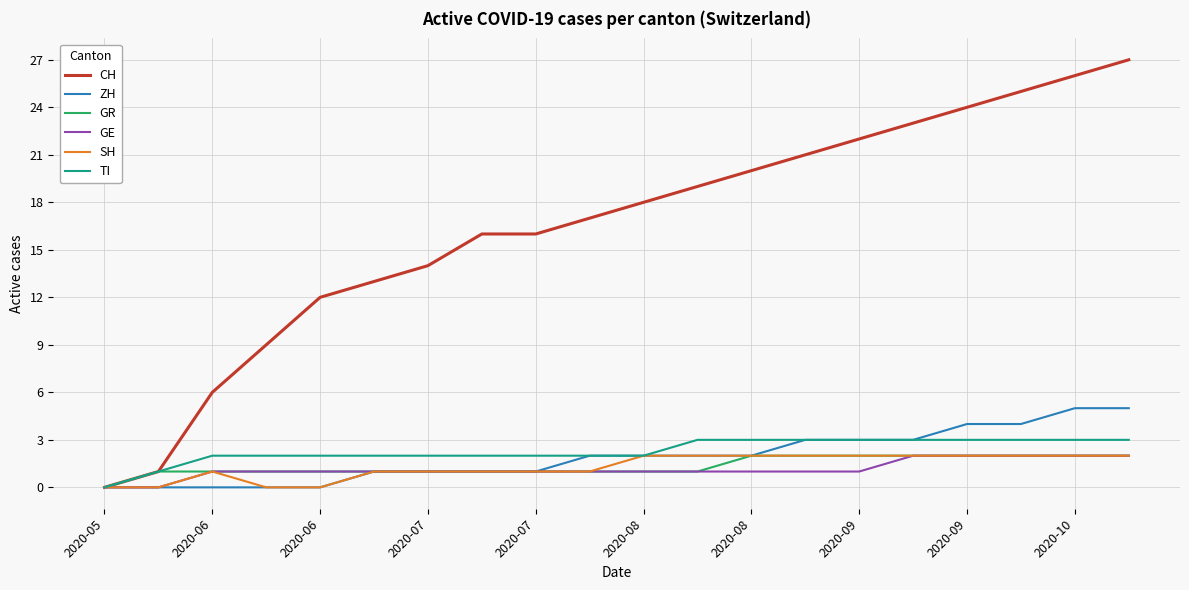

What is the highest value of the ZH series?

5